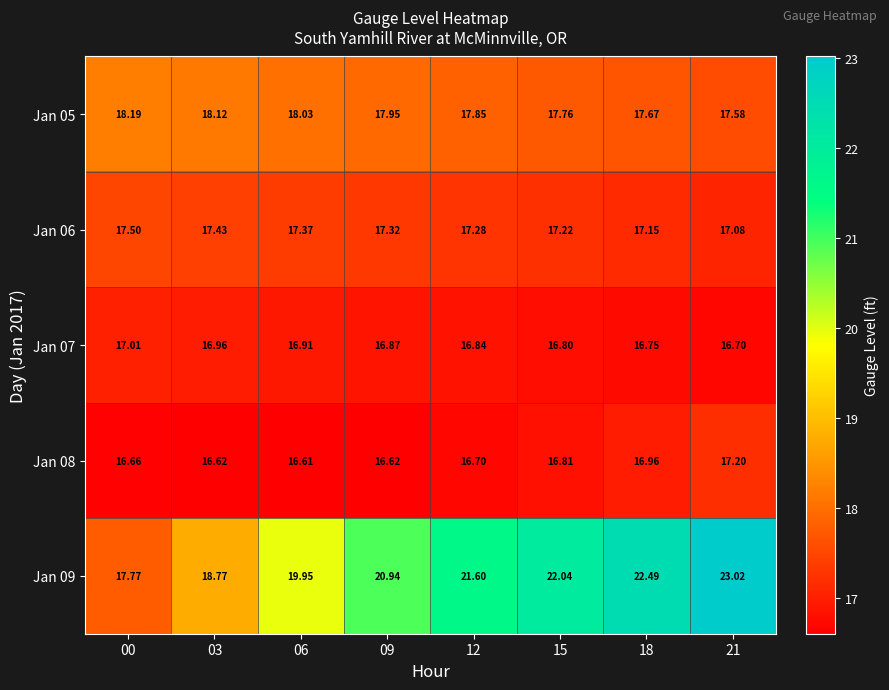

Which series has the largest total across all categories?

Jan 09